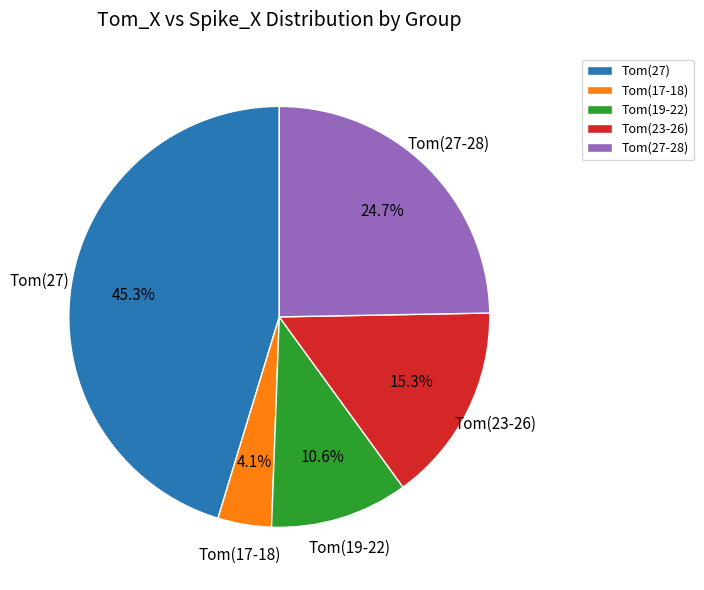

To the nearest percent, what is the difference between the largest and smallest slice percentages?

41%